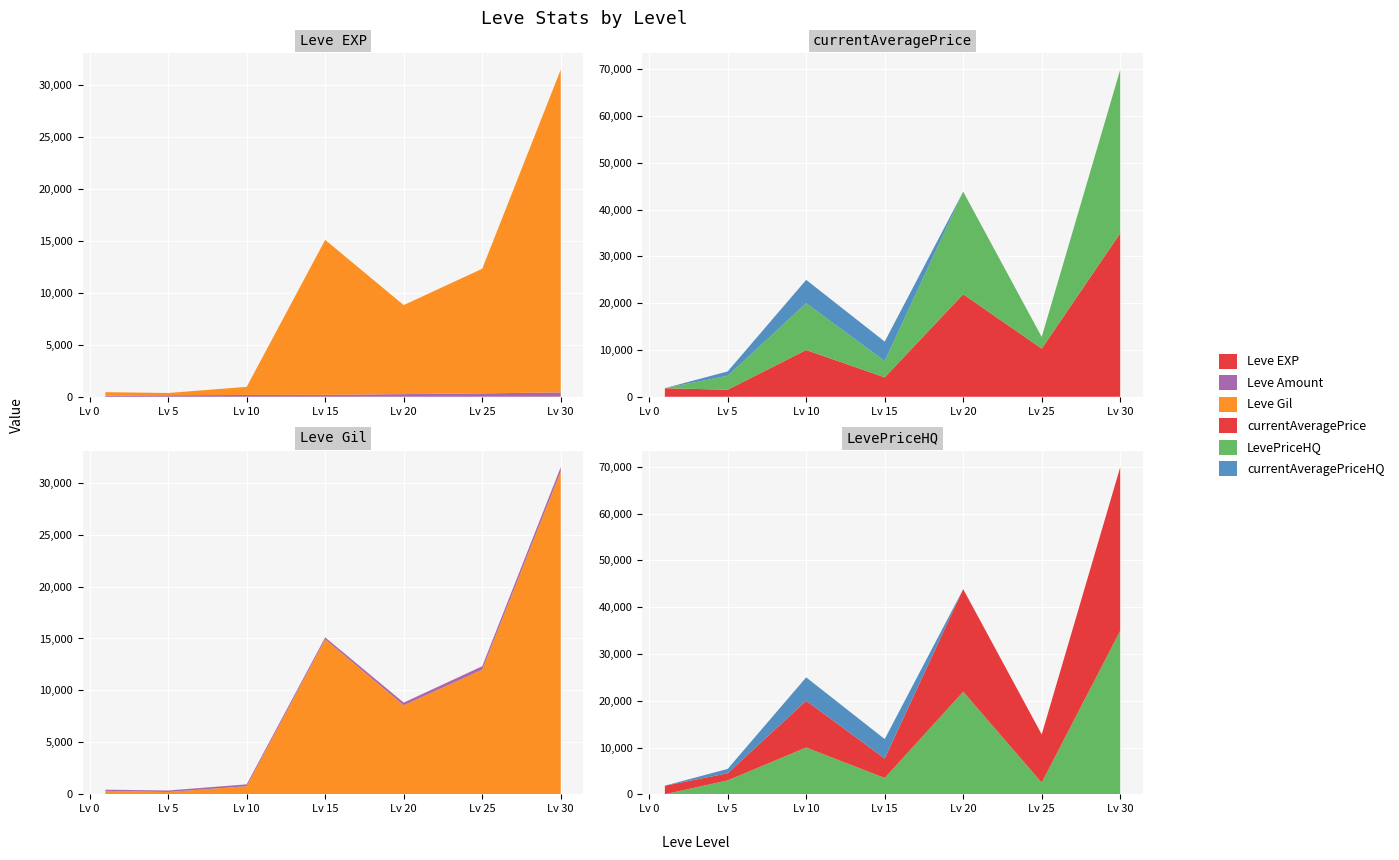

Reading left to right, list all the values displayed in this chart.

Leve EXP: 1=1	5=4	10=7	15=13	20=12	25=12	30=31
Leve Gil: 1=330	5=220	10=780	15=14920	20=8570	25=12000	30=31070
currentAveragePrice: 1=1820	5=1516	10=10000	15=4158	20=21928	25=10299	30=34966
LevePriceHQ: 1=12	5=2969	10=9998	15=3488	20=21928	25=2500	30=34966
currentAveragePriceHQ: 1=12	5=935	10=4999	15=4158	20=0	25=0	30=0
Leve Amount: 1=113	5=140	10=170	15=174	20=245	25=316	30=391